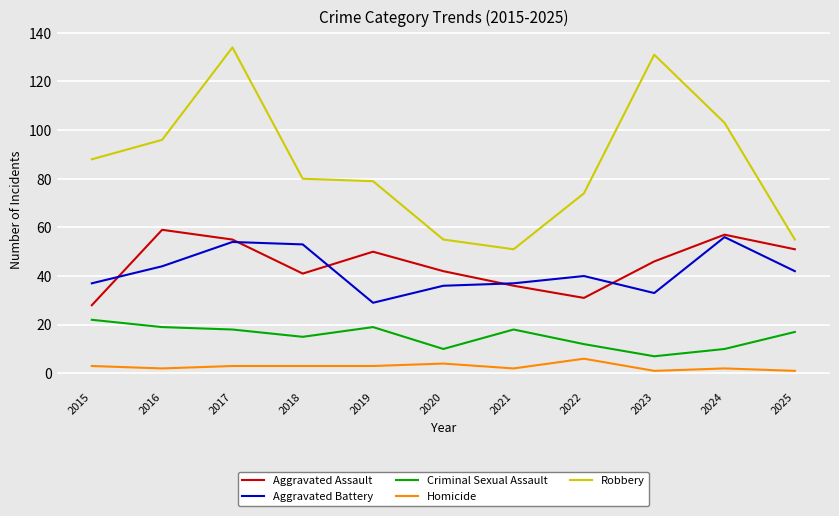

Reading right to left, what are all the values shown in this chart?

Aggravated Assault: 51	57	46	31	36	42	50	41	55	59	28
Aggravated Battery: 42	56	33	40	37	36	29	53	54	44	37
Criminal Sexual Assault: 17	10	7	12	18	10	19	15	18	19	22
Homicide: 1	2	1	6	2	4	3	3	3	2	3
Robbery: 55	103	131	74	51	55	79	80	134	96	88